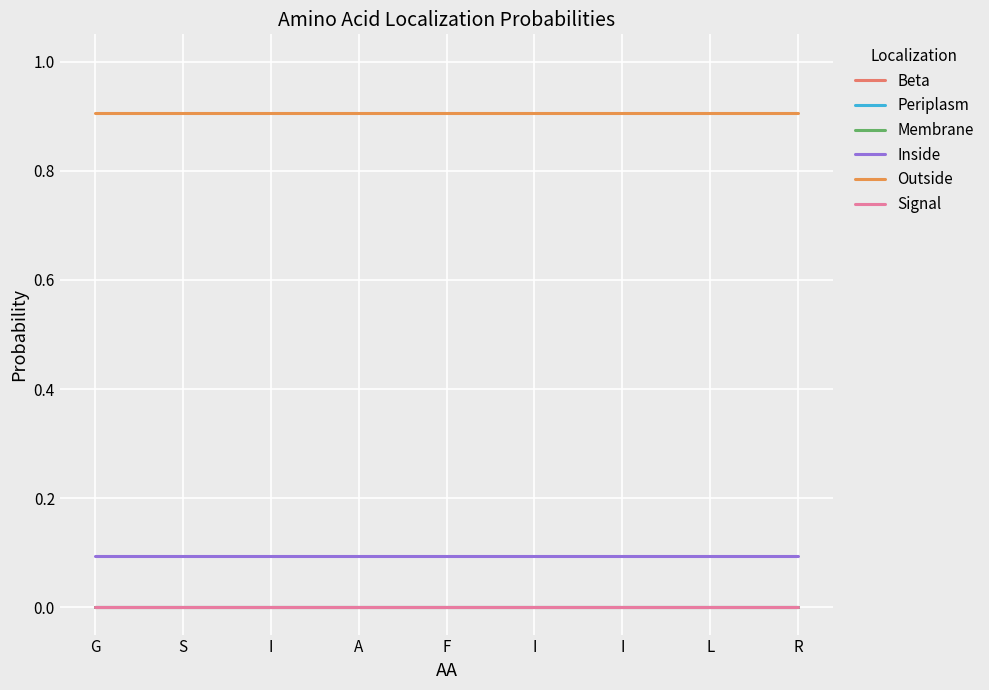

Does the chart display data point markers on the line(s)?

No